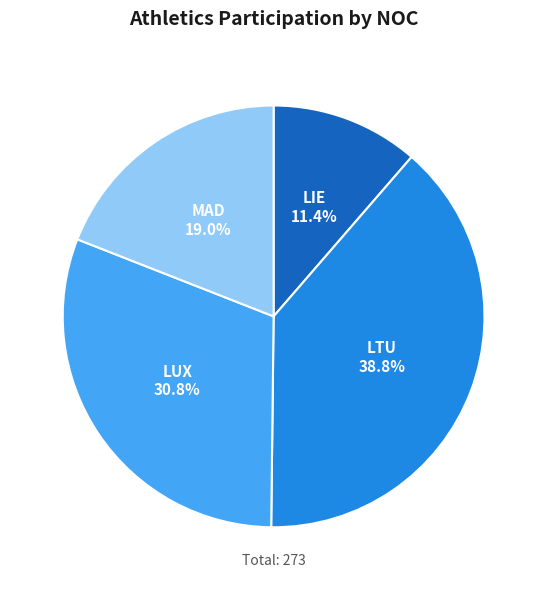

To the nearest percent, what is the average slice percentage?

25%